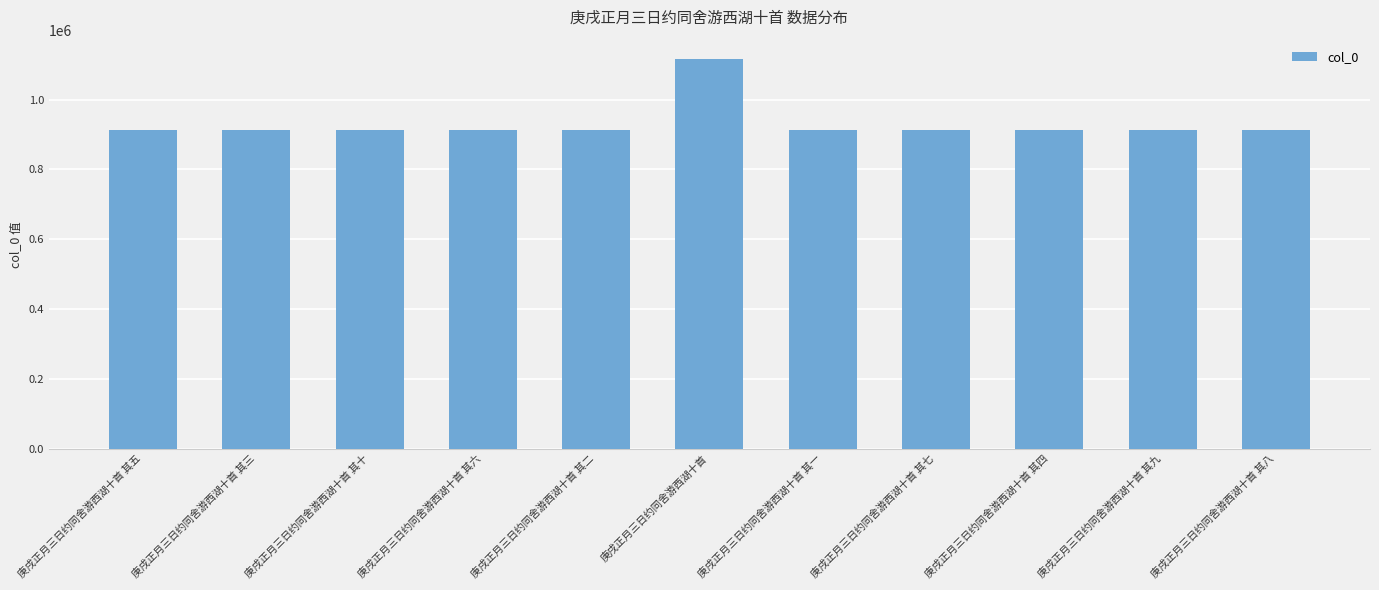

What is the difference between the maximum and minimum values?

202778